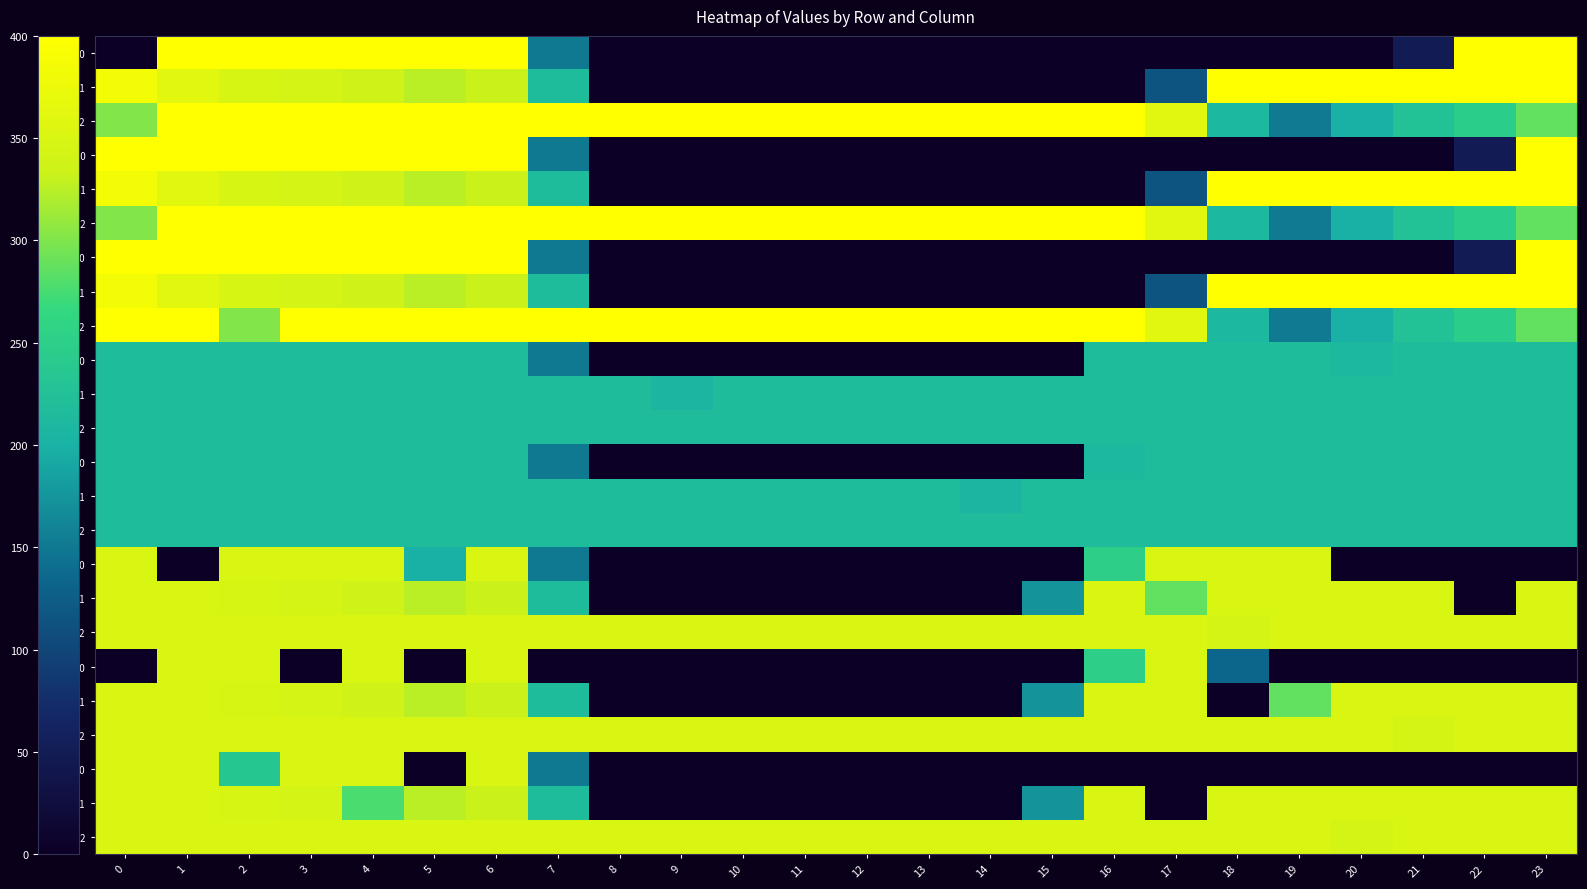

How many series are shown in this chart?

24